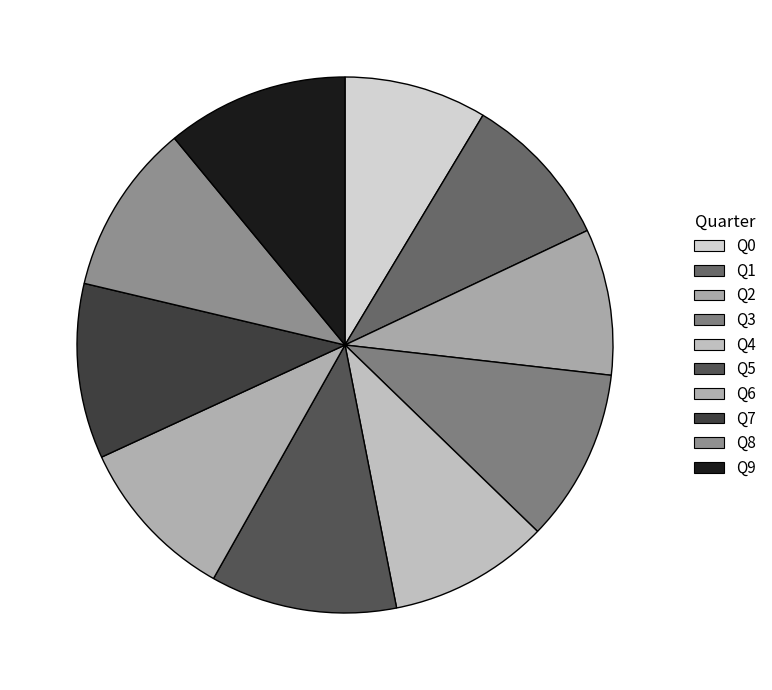

The Q8 slice represents 1% of the pie. True or false?

False